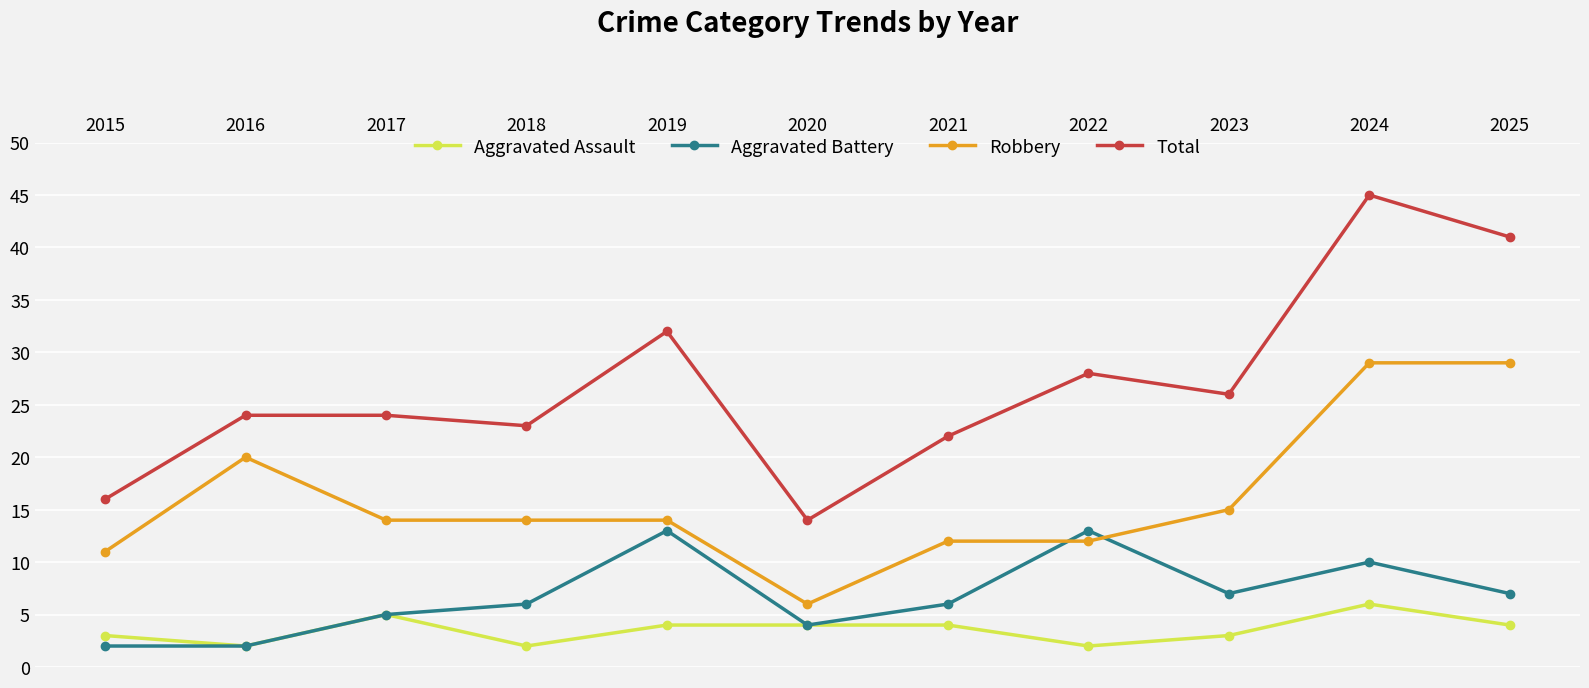

Which series has the widest spread of values?

Total